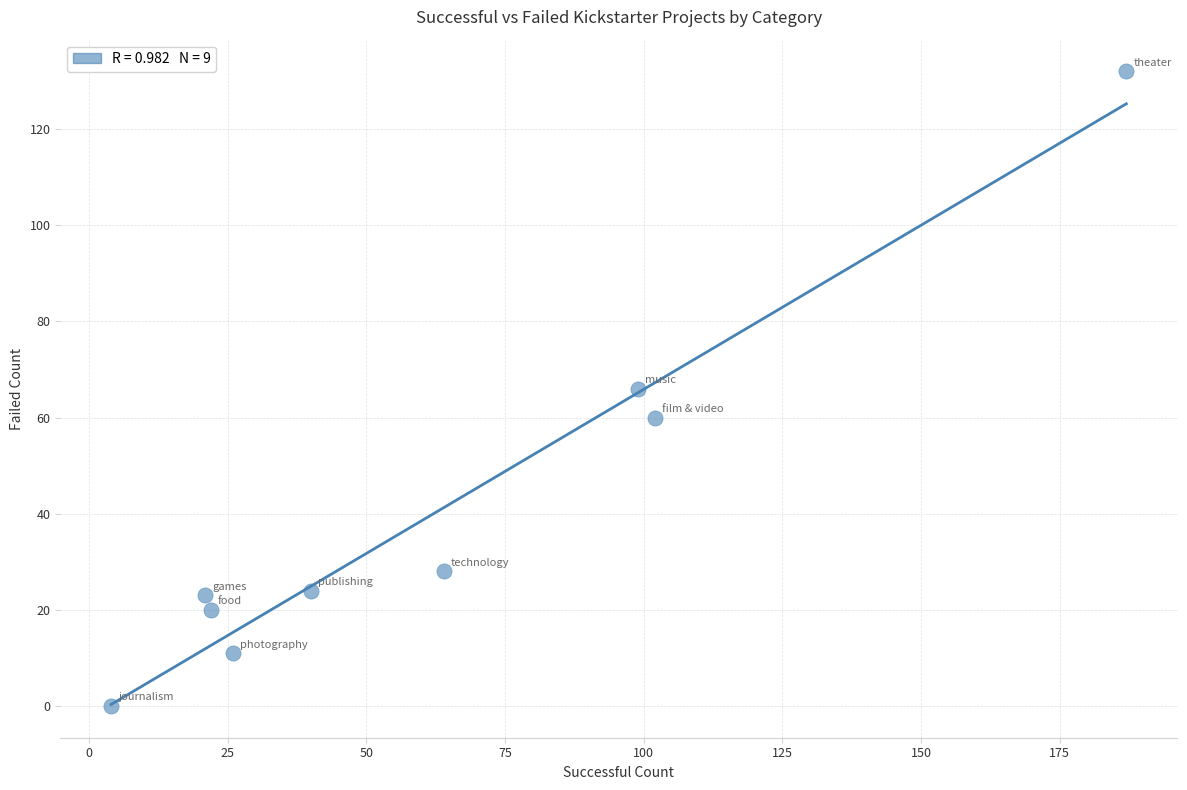

What is the range of Y values (max minus min)?

132